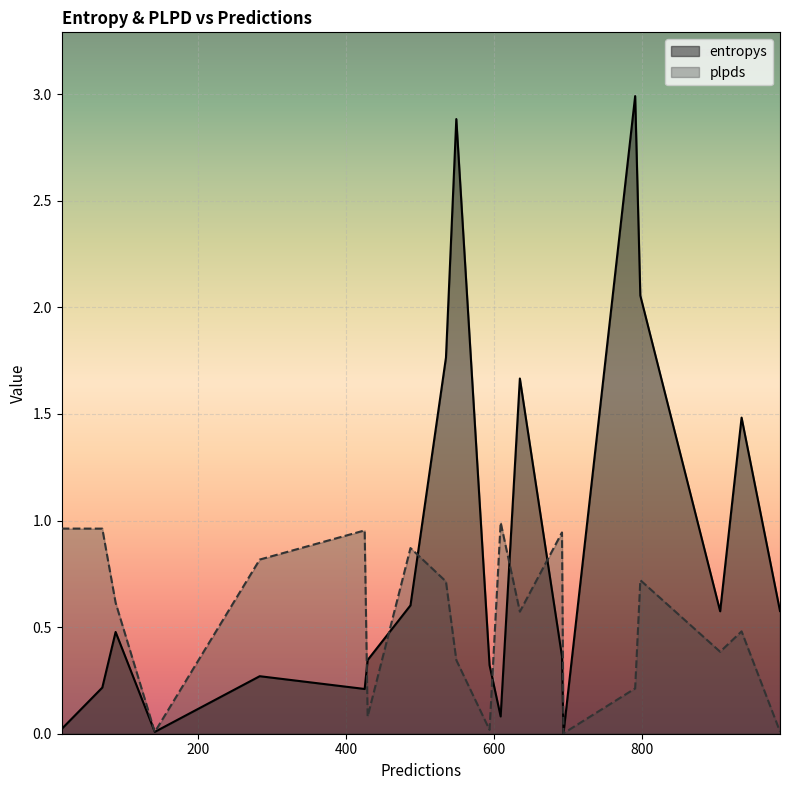

Does the chart display data point markers on the line(s)?

No